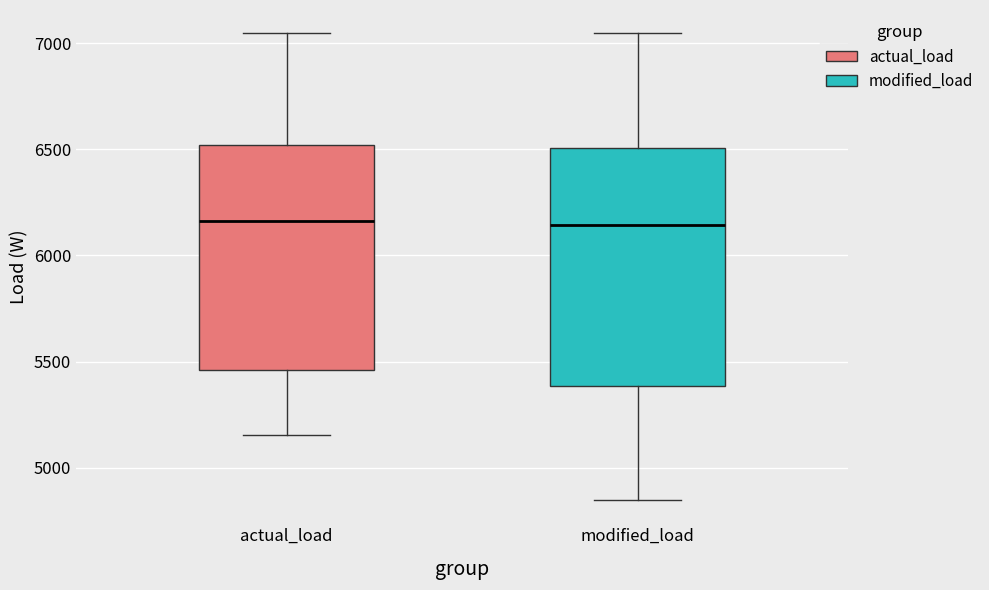

Which box is the tallest, from its lower edge to its upper edge?

modified_load